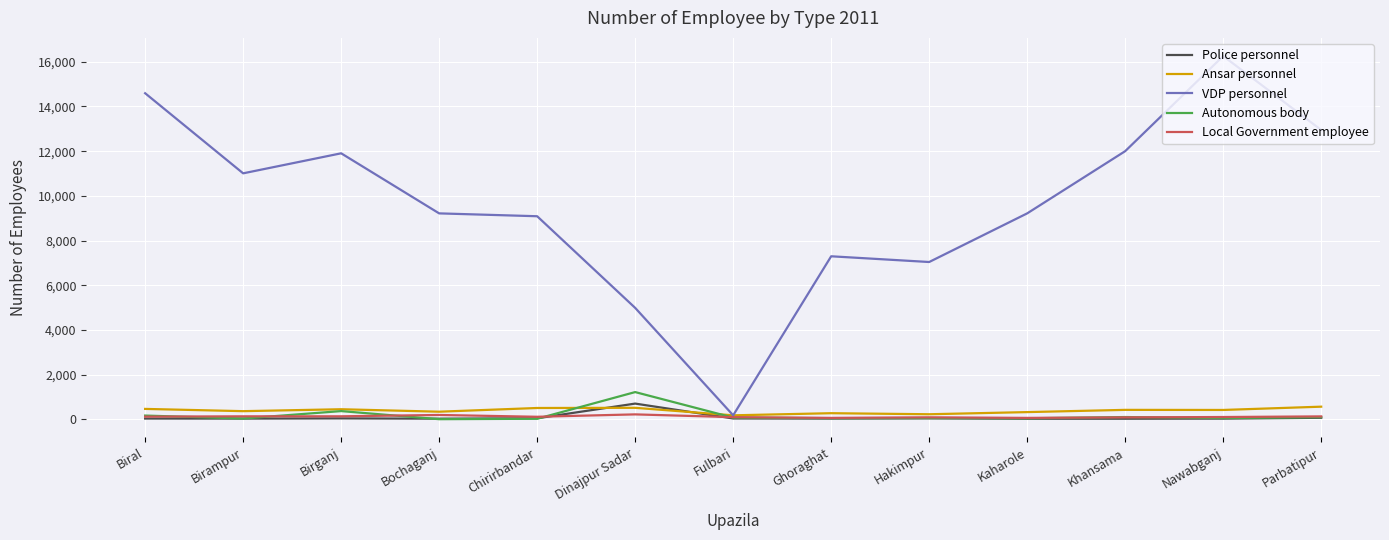

At which label does Police personnel reach its peak?

Dinajpur Sadar